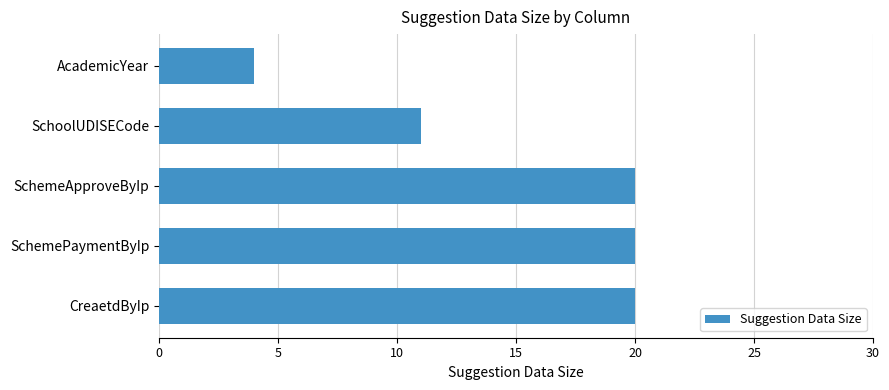

Count the number of categories in the chart.

5